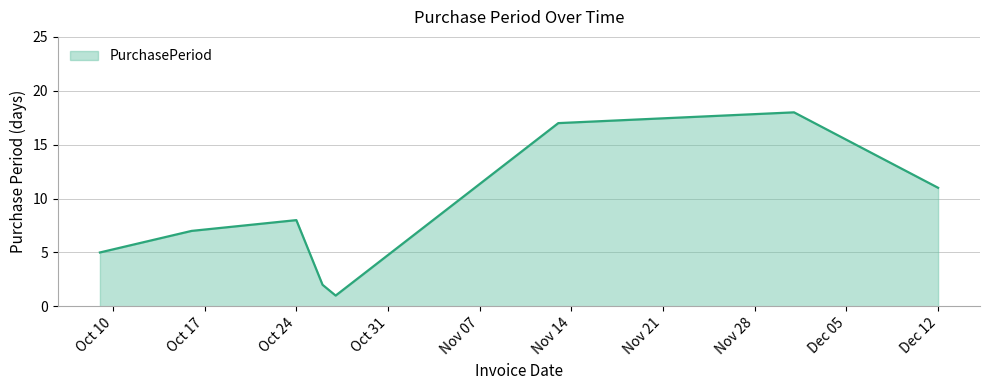

What is the greatest value displayed?

18